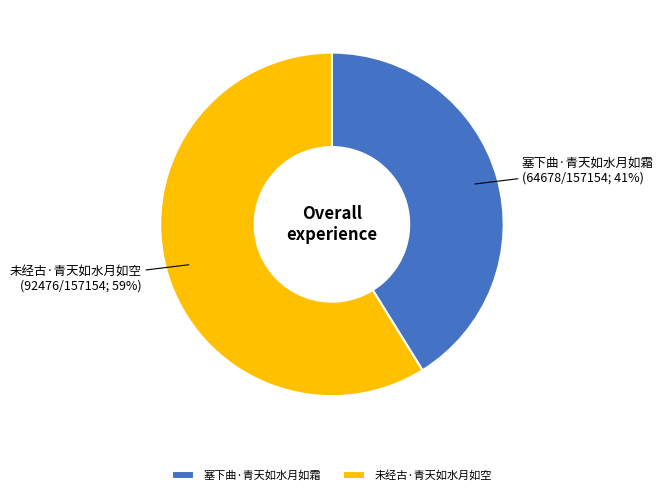

Which slice is the smallest?

塞下曲·青天如水月如霜